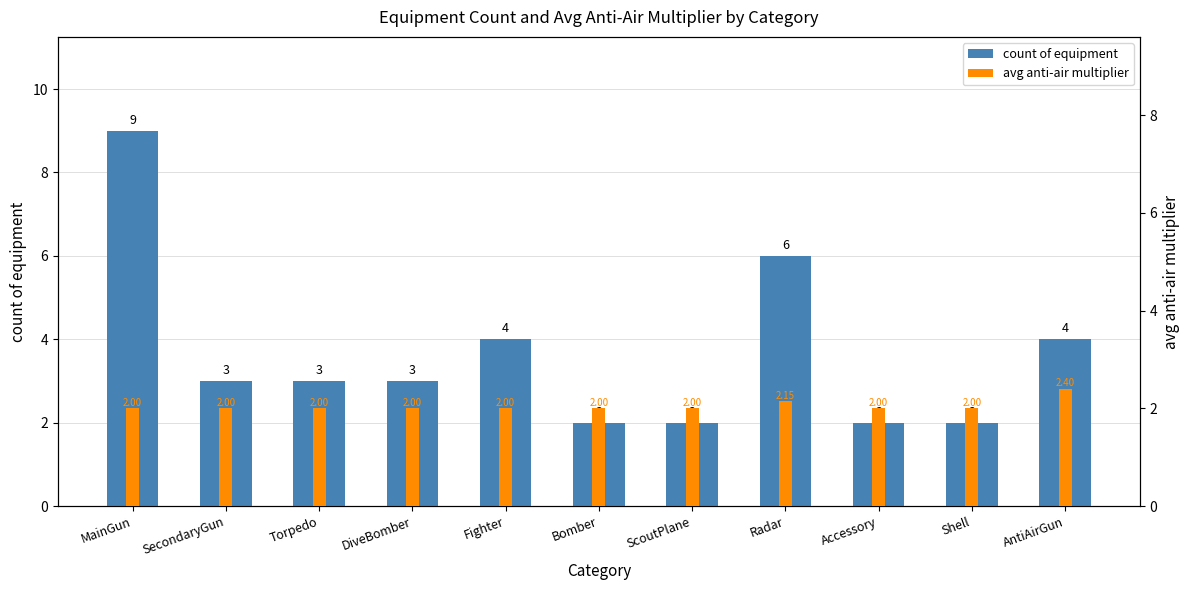

How many categories are shown in the chart?

11